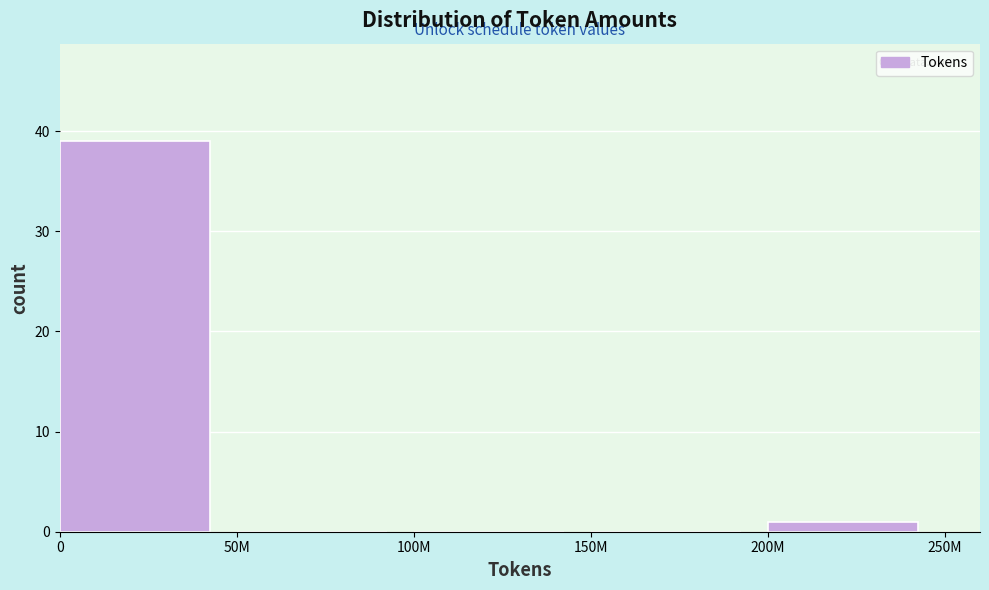

Reading left to right, extract all data points from this chart.

0=39	50M=0	100M=0	150M=0	200M=1